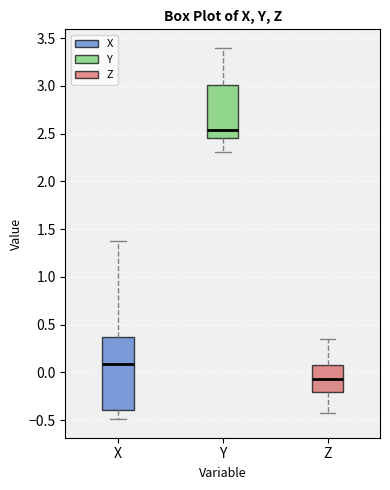

Reading left to right, transcribe this box plot: for each box, give where its median line is, the range the box spans, and where its two whiskers end, as read against the y-axis. The values are not printed on the chart, so give them approximately, as read against the axis.

X: median 0.10, box -0.40 to 0.35, whiskers -0.50 to 1.35
Y: median 2.55, box 2.45 to 3.00, whiskers 2.30 to 3.40
Z: median -0.05, box -0.20 to 0.10, whiskers -0.40 to 0.35